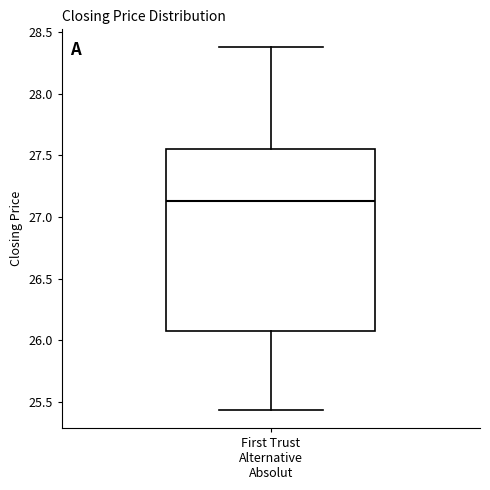

Where does the upper whisker of the box for First Trust Alternative Absolut end on the y-axis? The values are not printed on the chart, so give them approximately, as read against the axis.

28.35